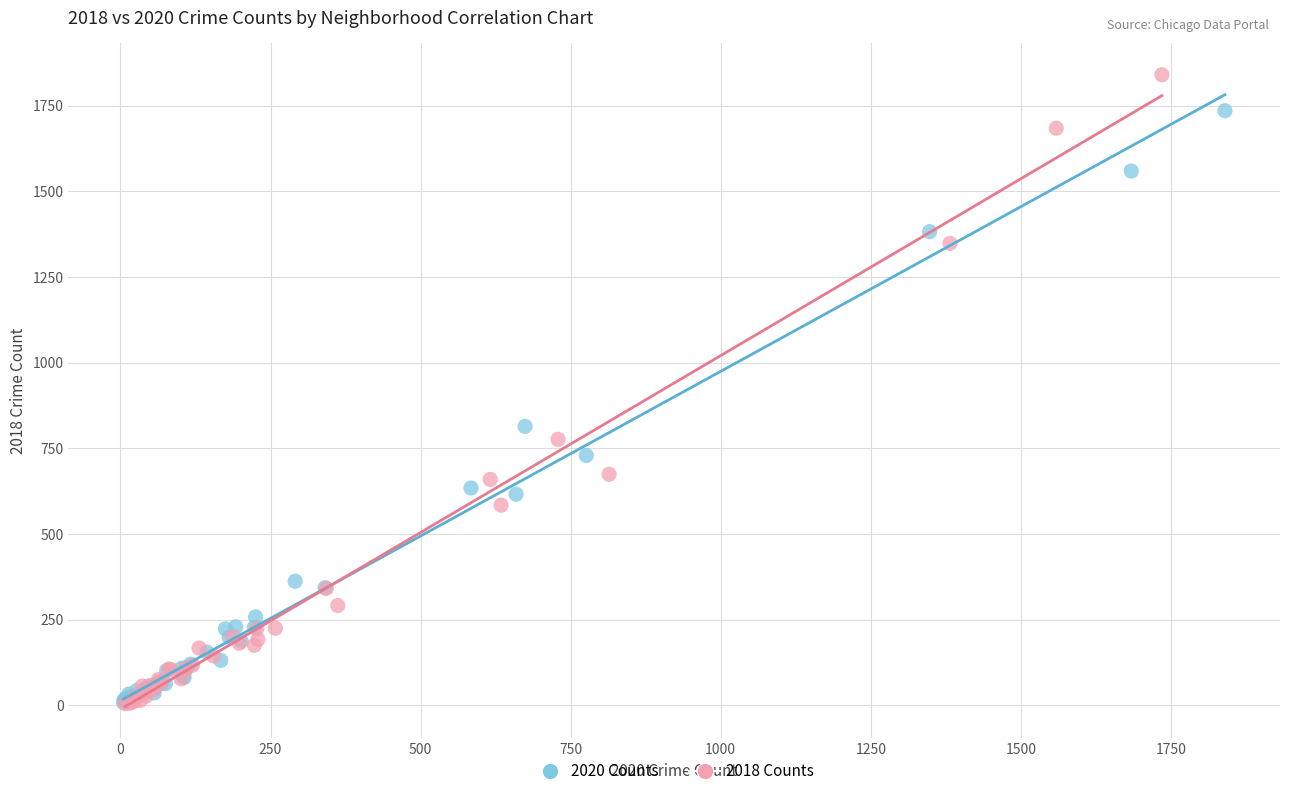

Which series reaches the maximum Y coordinate?

2018 Counts